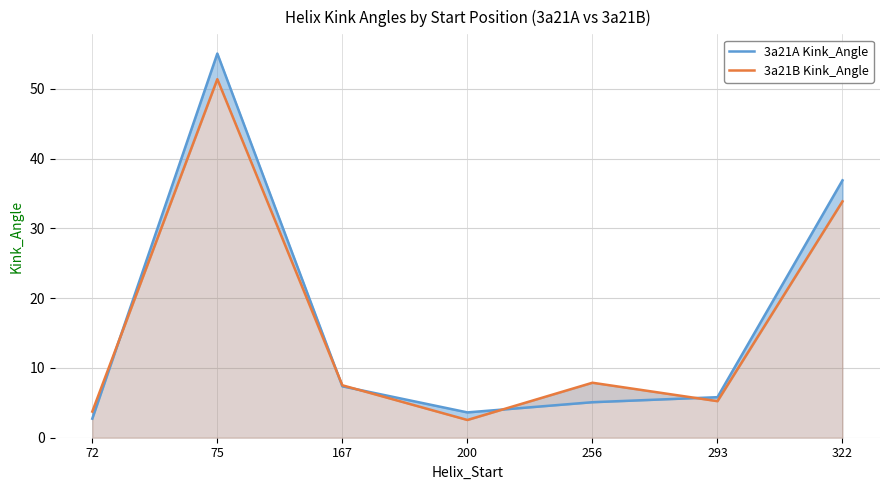

Reading left to right, extract all data points from this chart.

3a21A Kink_Angle: 72=2.7	75=55.1	167=7.4	200=3.6	256=5.1	293=5.8	322=36.9
3a21B Kink_Angle: 72=3.8	75=51.4	167=7.5	200=2.5	256=7.9	293=5.2	322=33.9